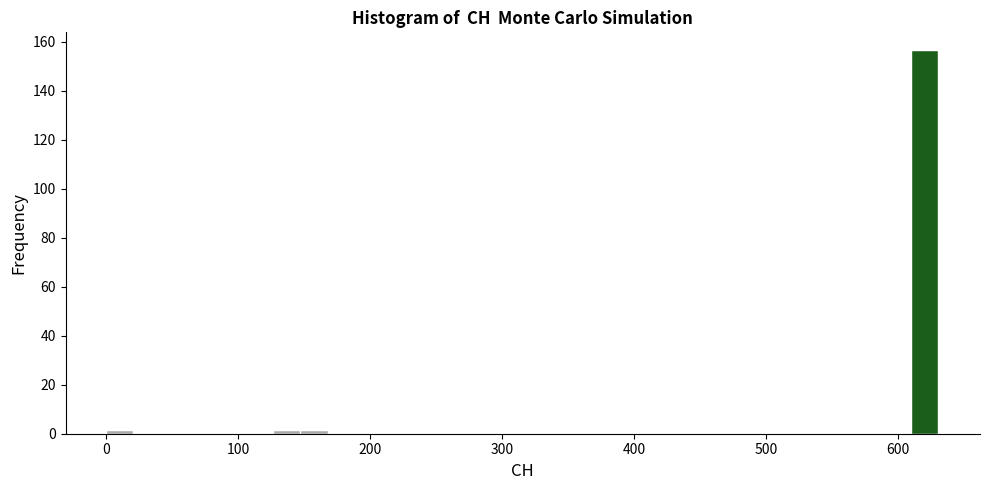

Read against the x-axis, roughly where is the centre of the tallest bar?

620